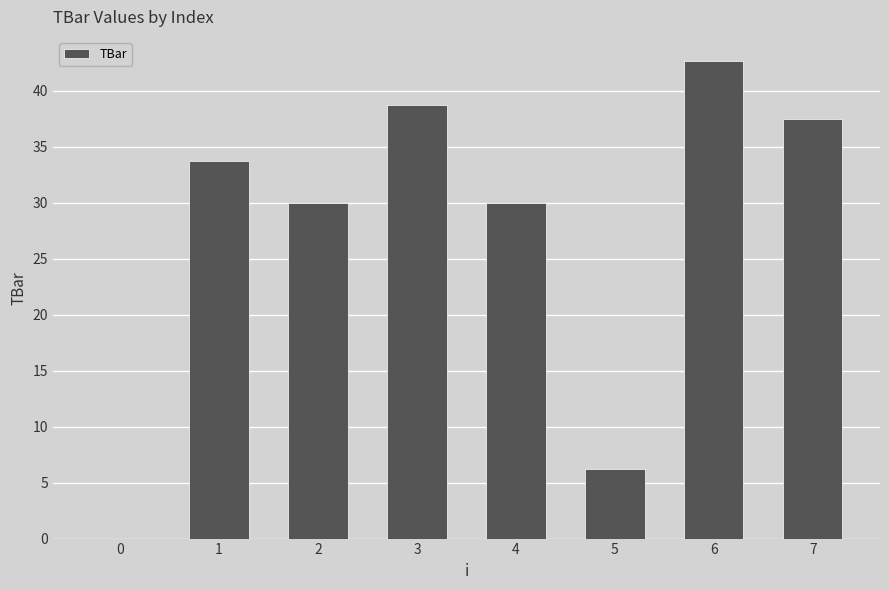

What is the greatest value displayed?

42.7